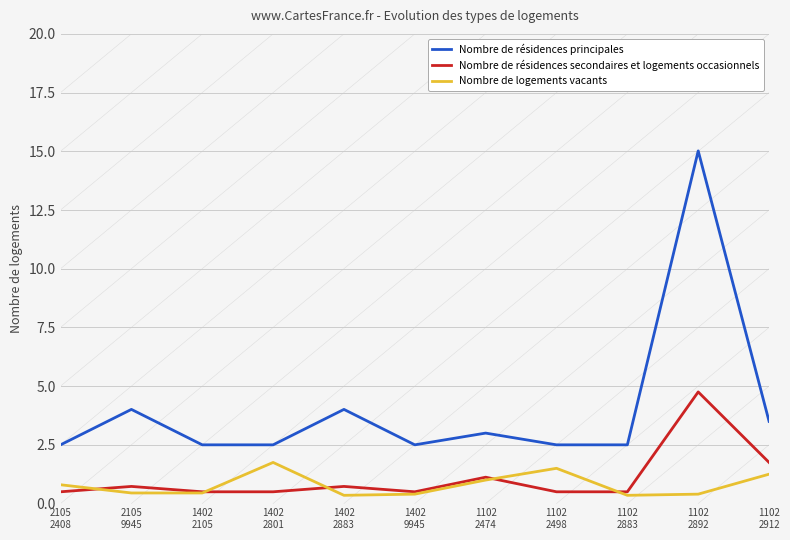

Where is the first local minimum for Nombre de résidences principales?

1402
9945